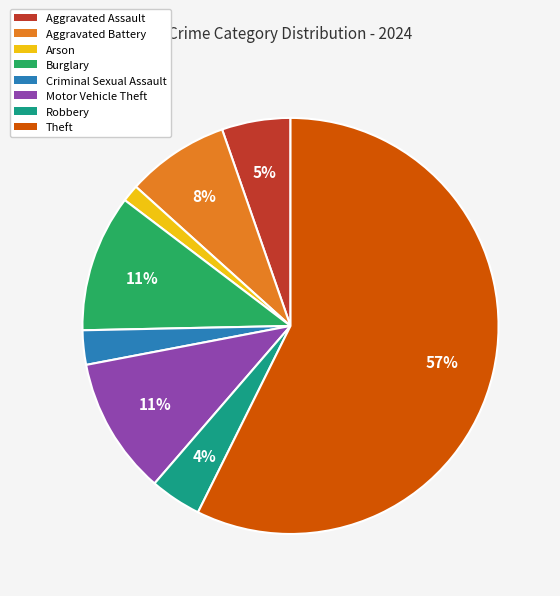

To the nearest percent, what portion does Arson represent?

1%